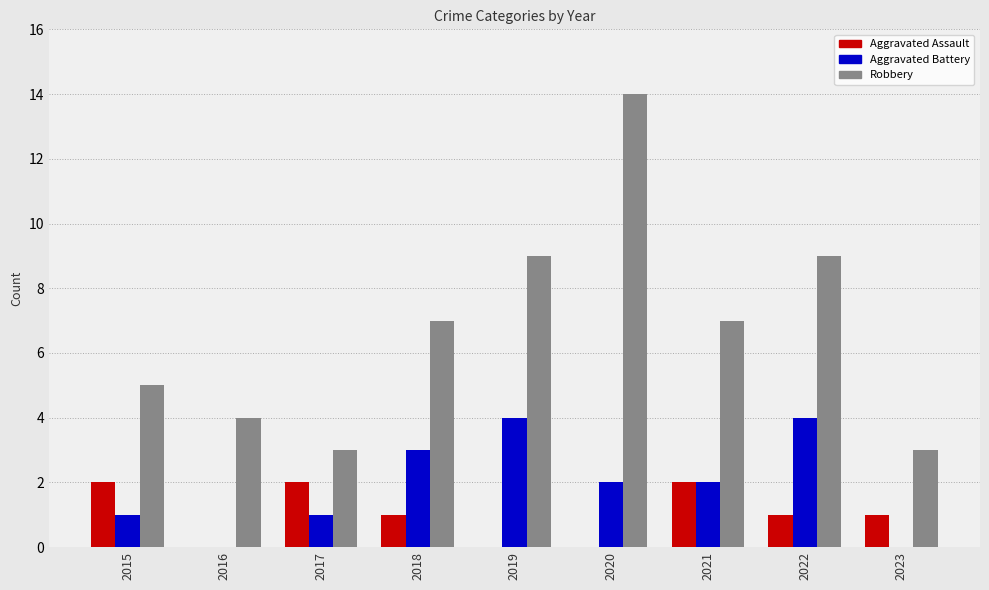

What is the sum of all Aggravated Battery values?

17